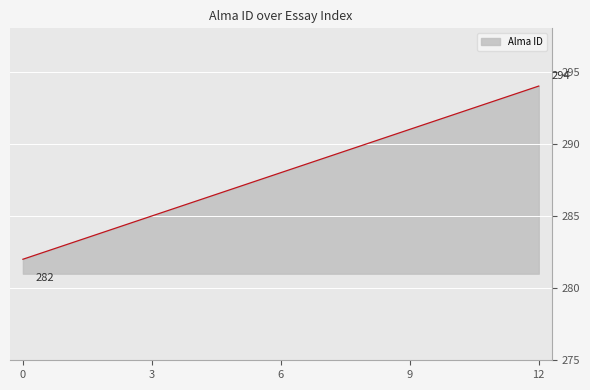

Does the chart have visible grid lines?

Yes